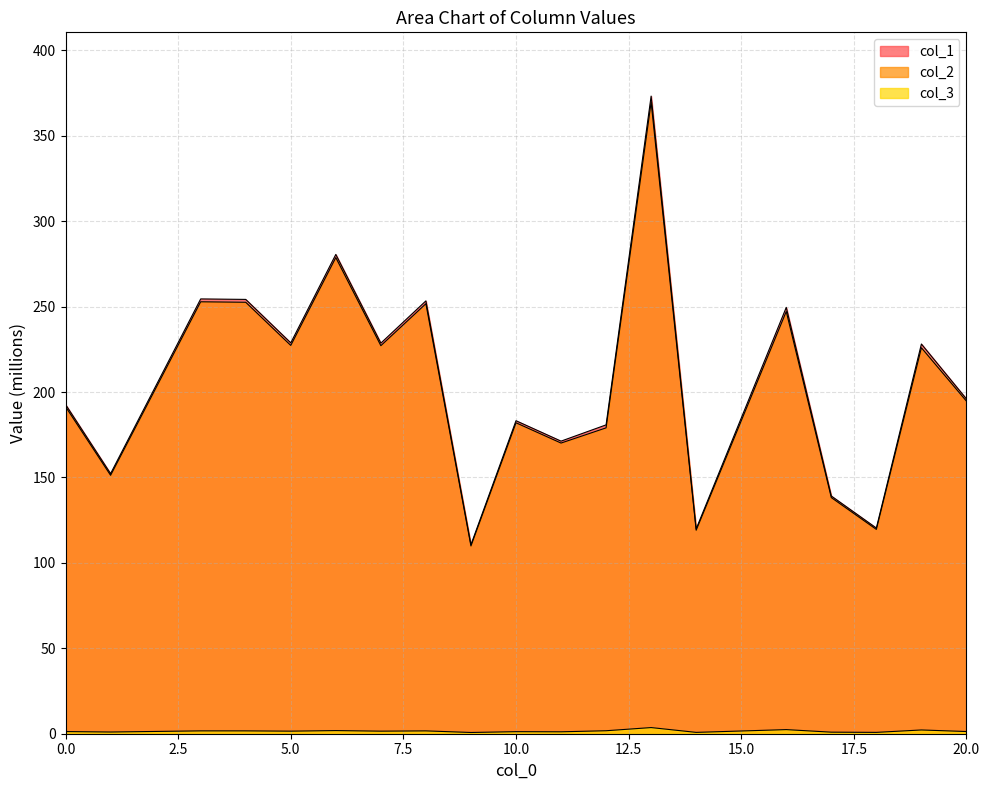

What is the value of the col_1 point at the 9th from the left?

110.6